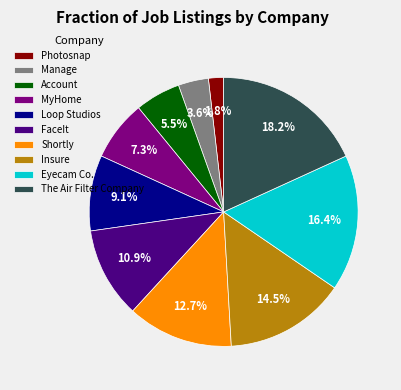

Combined, do Photosnap and Insure account for over 50%?

No